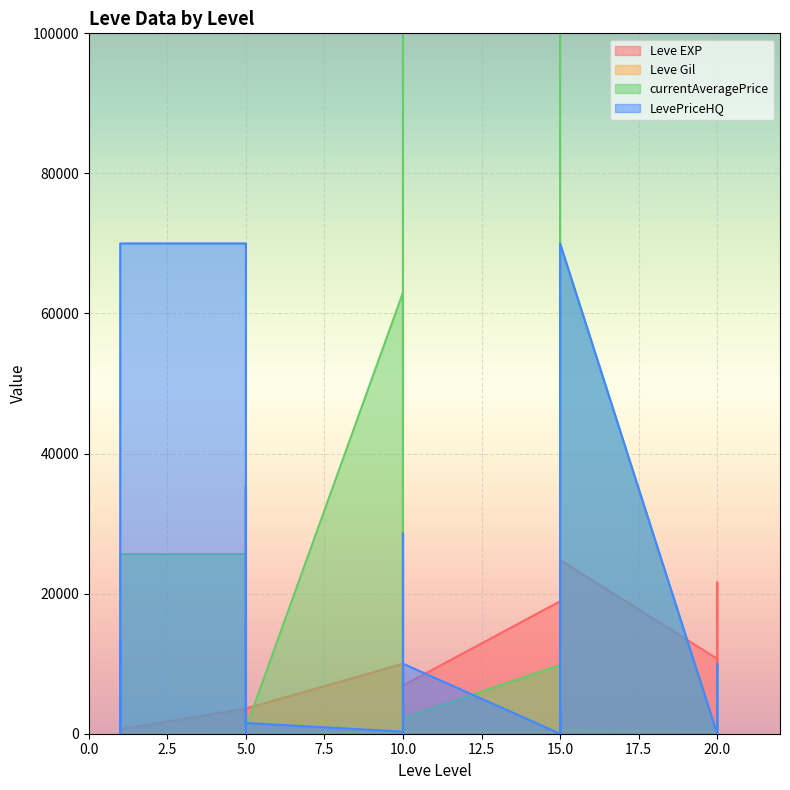

At which label is Leve EXP closest to 12395?

20